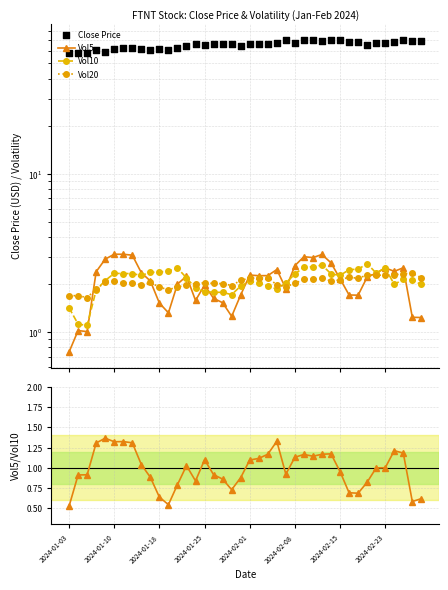

Which series contains the lowest Y value?

Vol5/Vol10